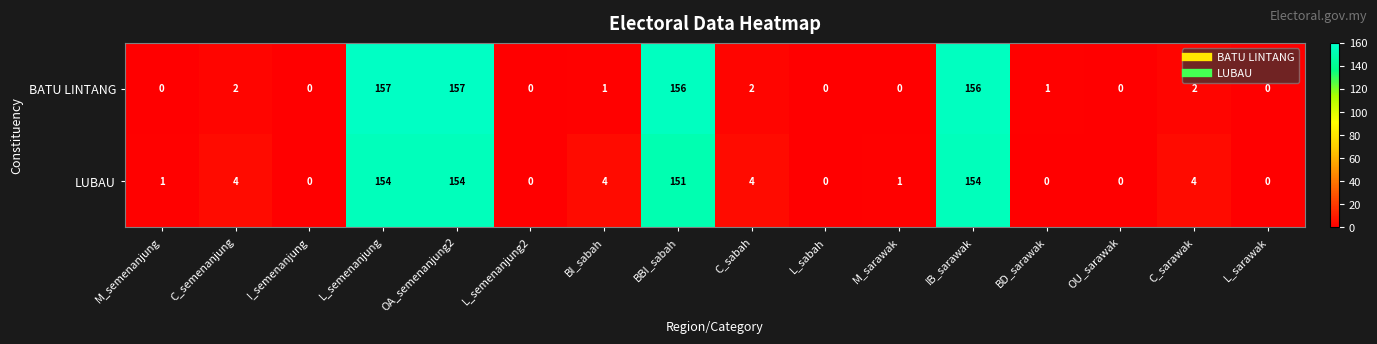

Count the number of data series in this chart.

2